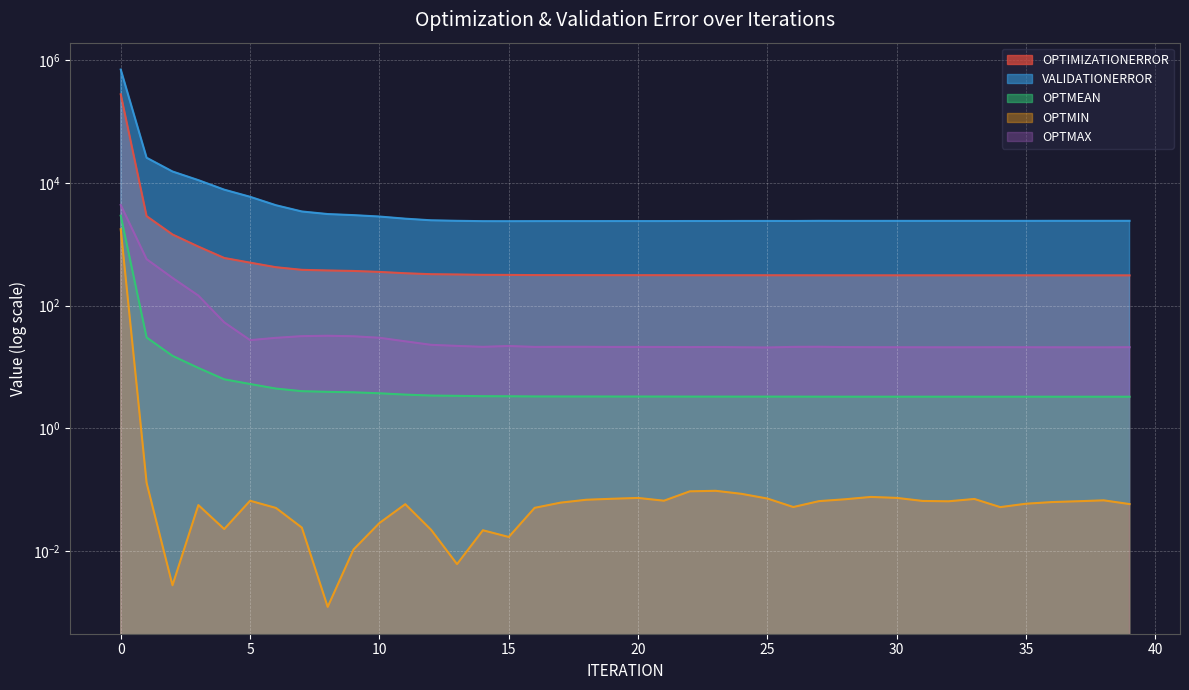

True or false: OPTMEAN has more than 1 interior local peaks.

False